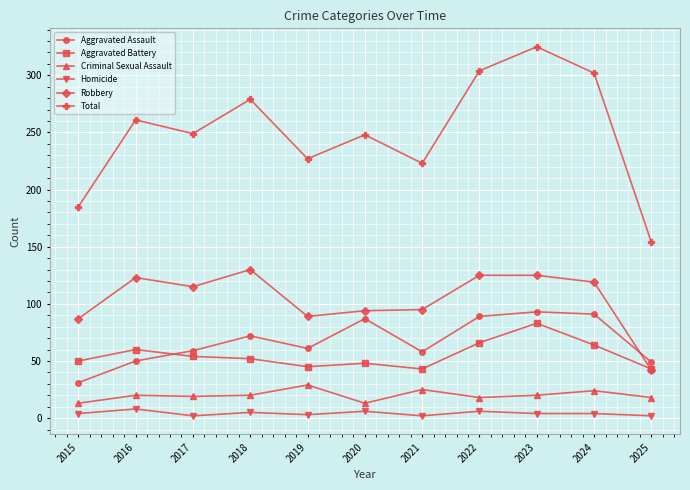

What value does the Aggravated Assault series have at 2016?

50